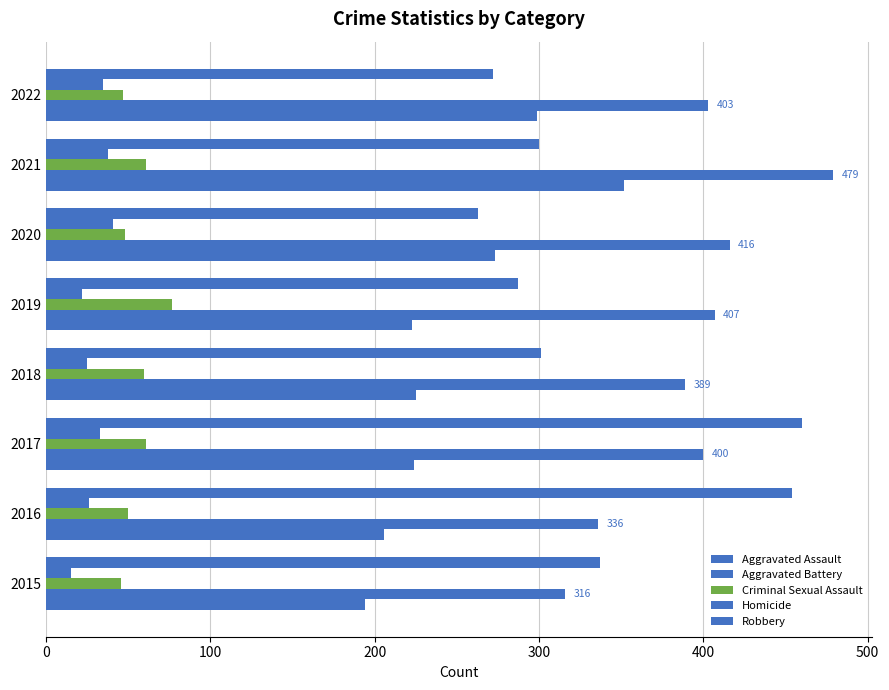

Which series has the widest spread of values?

Robbery